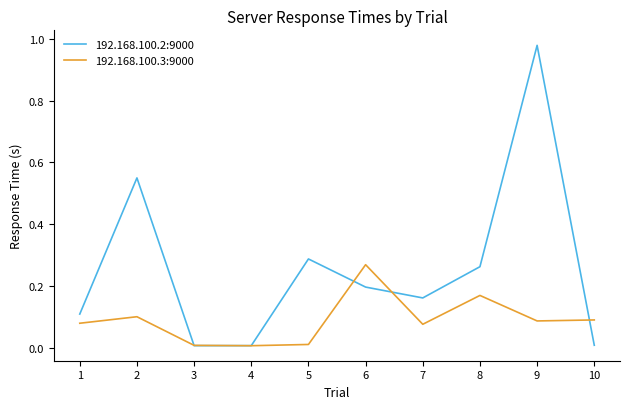

Is it true that 192.168.100.2:9000 equals 0.1 at 8?

False